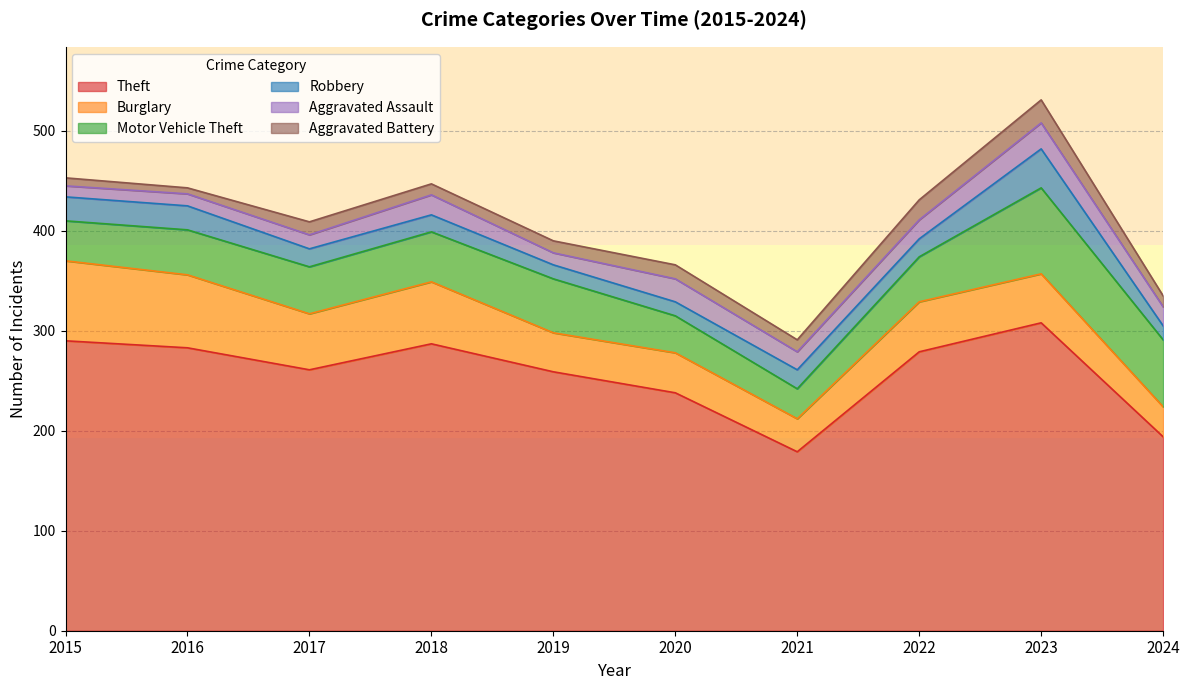

How many interior local valleys does the Aggravated Assault series have?

2